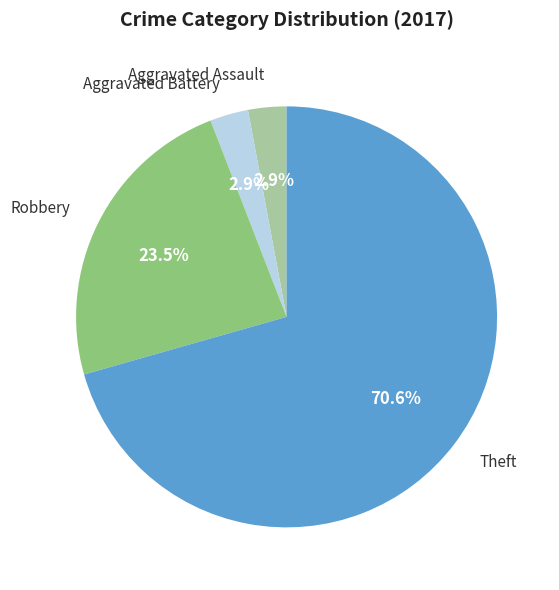

Is there a majority slice in this chart?

Yes